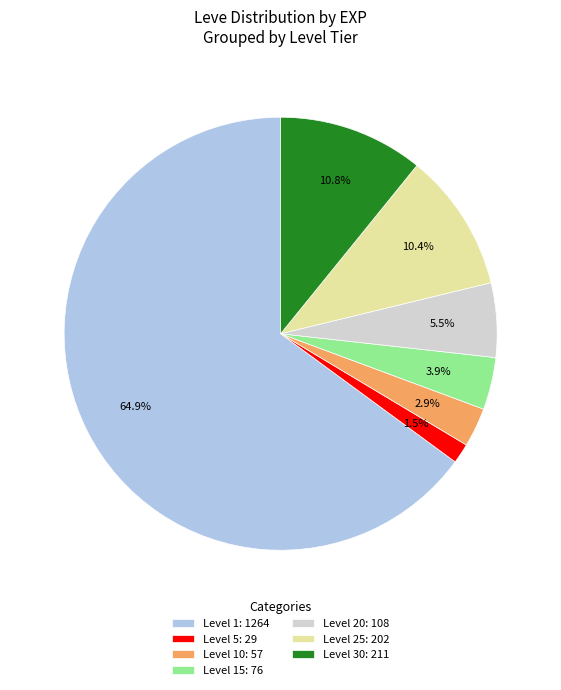

What is the smallest slice in the pie chart?

Level 5: 29